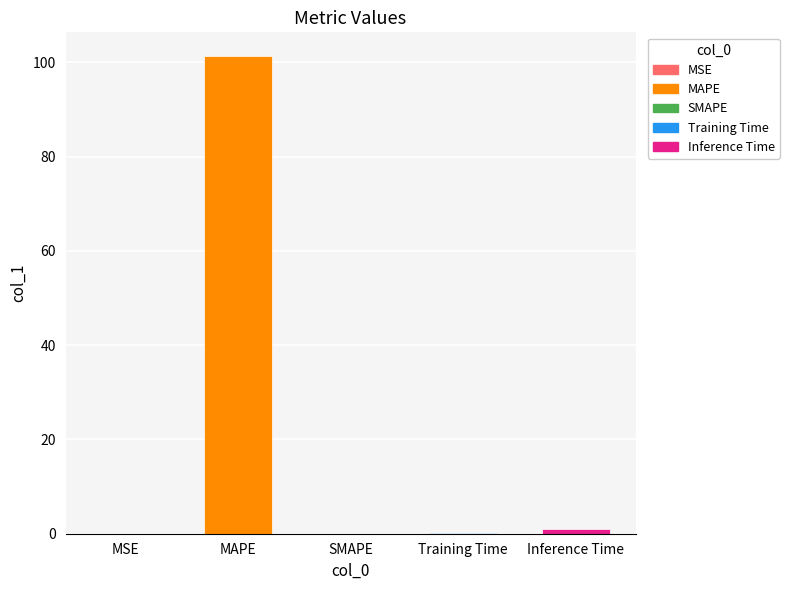

Which label corresponds to the largest value in the chart?

MAPE